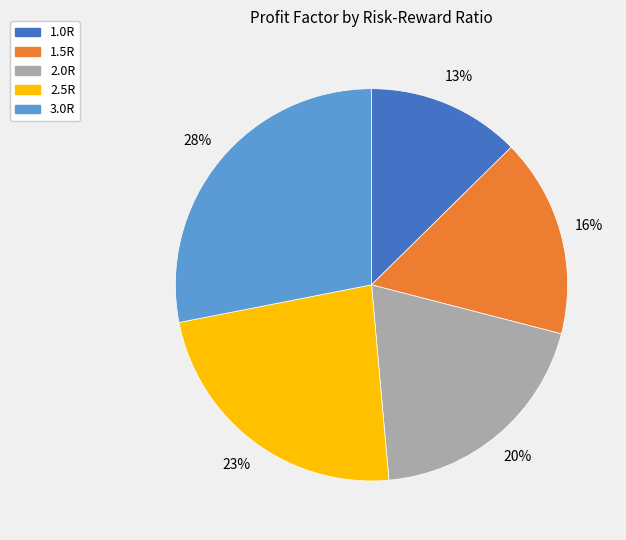

Rank the categories by value from lowest to highest.

1.0R, 1.5R, 2.0R, 2.5R, 3.0R